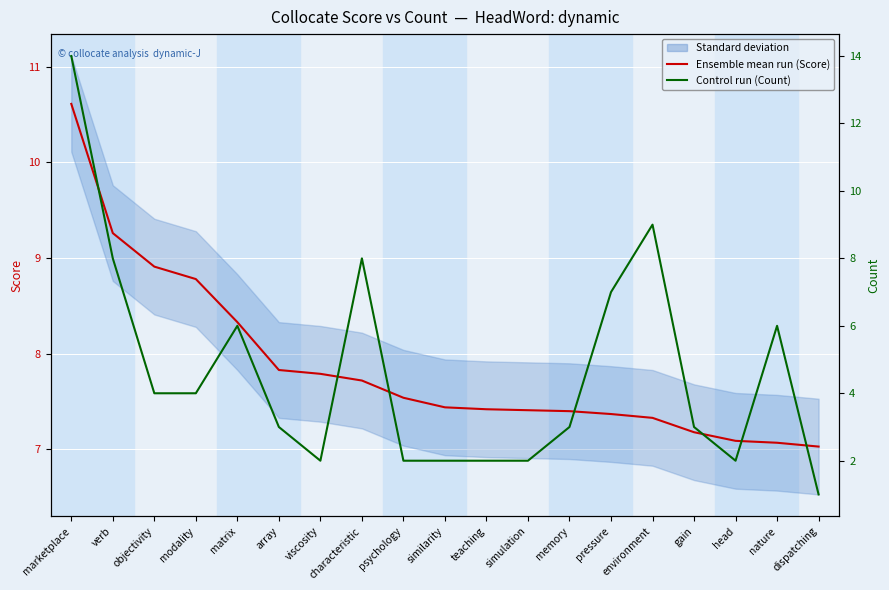

Is the value of Ensemble mean run (Score) at array greater than the value of Control run (Count) at nature?

Yes